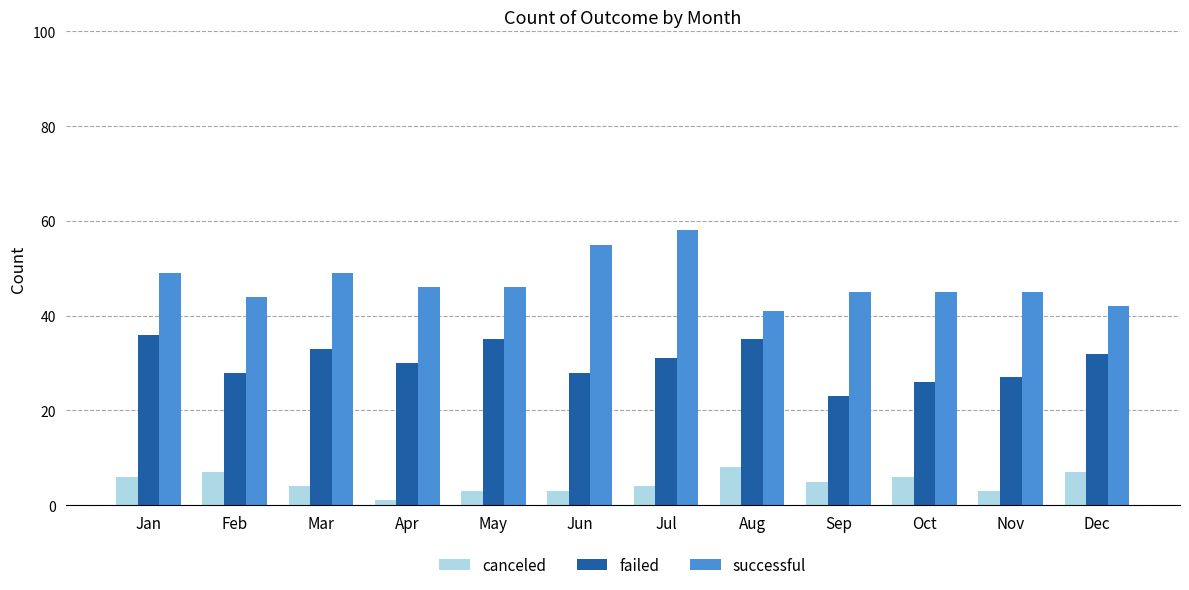

What is the average value of the successful series?

47